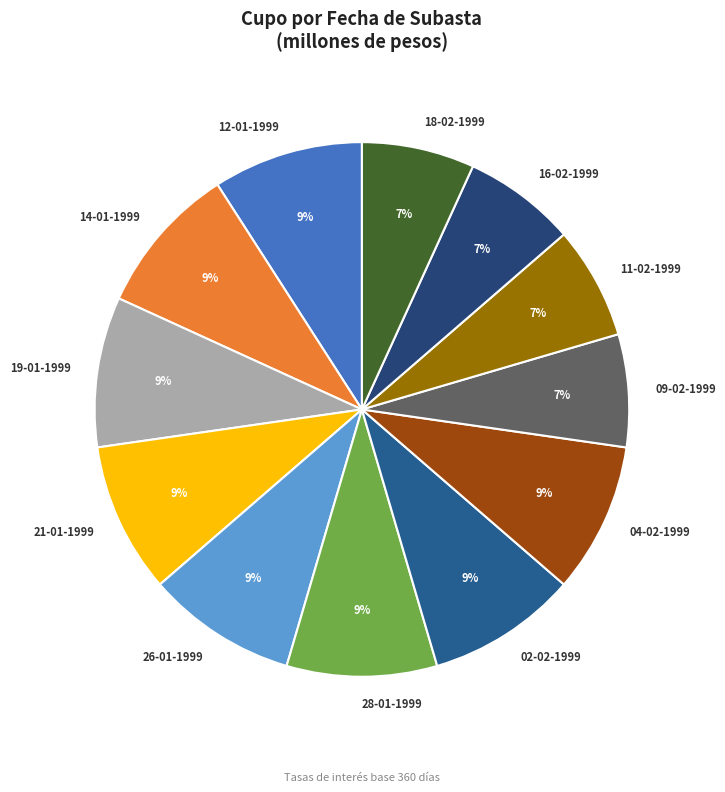

Does 21-01-1999 account for over 50% of the chart?

No